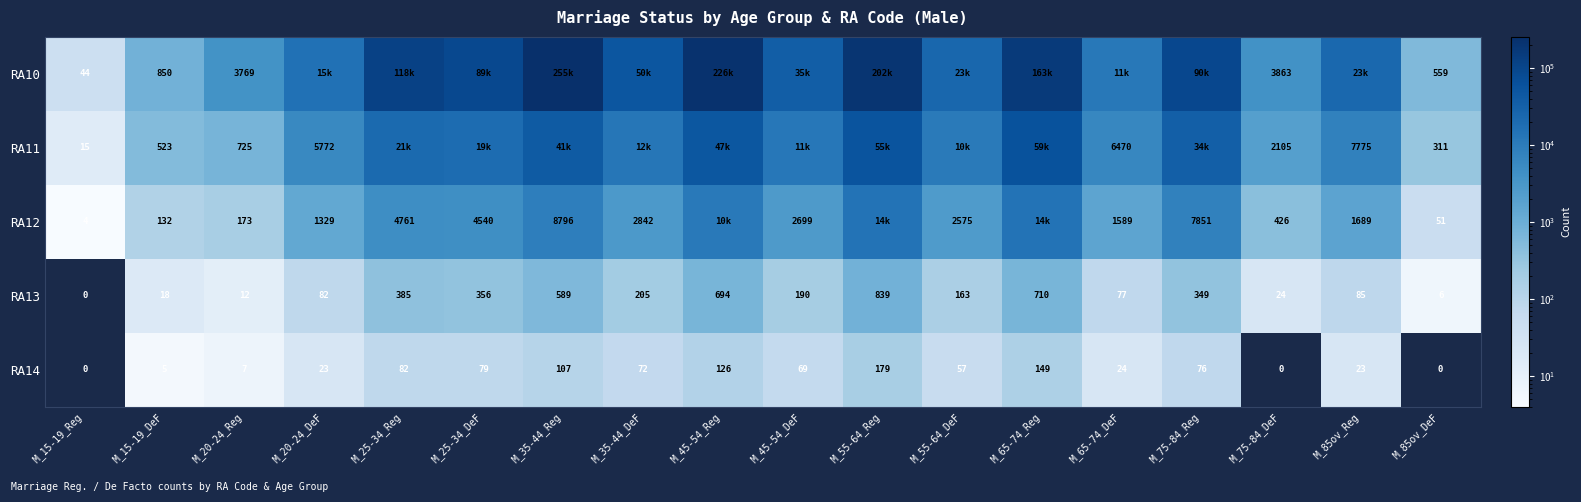

Which series changed the most between M_15-19_Reg and M_15-19_DeF?

RA10